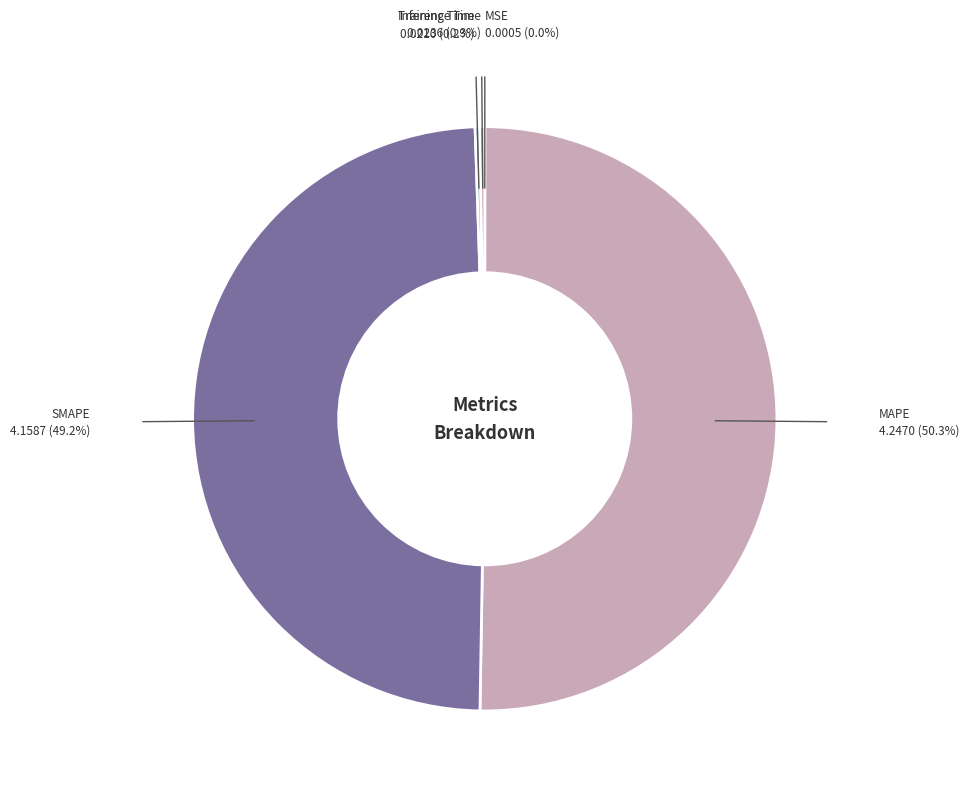

To the nearest percent, what is the difference between the largest and smallest slice percentages?

50%